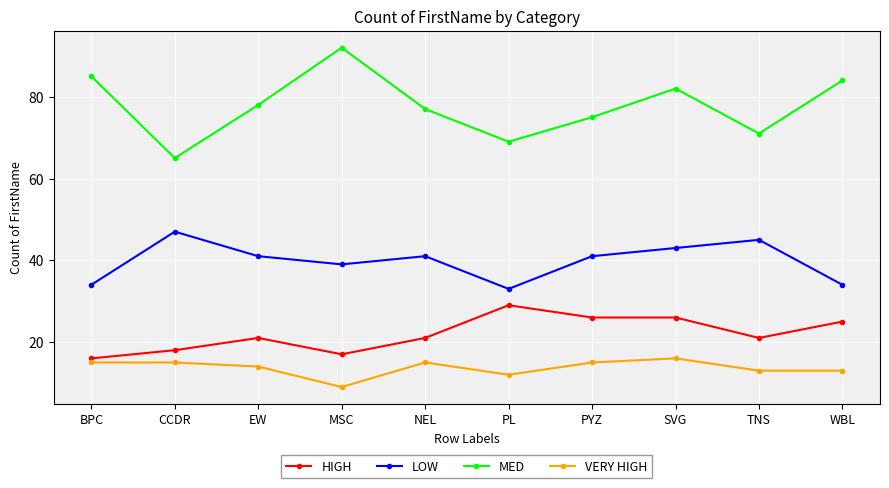

Reading left to right, list all the values displayed in this chart.

HIGH: 16	18	21	17	21	29	26	26	21	25
LOW: 34	47	41	39	41	33	41	43	45	34
MED: 85	65	78	92	77	69	75	82	71	84
VERY HIGH: 15	15	14	9	15	12	15	16	13	13